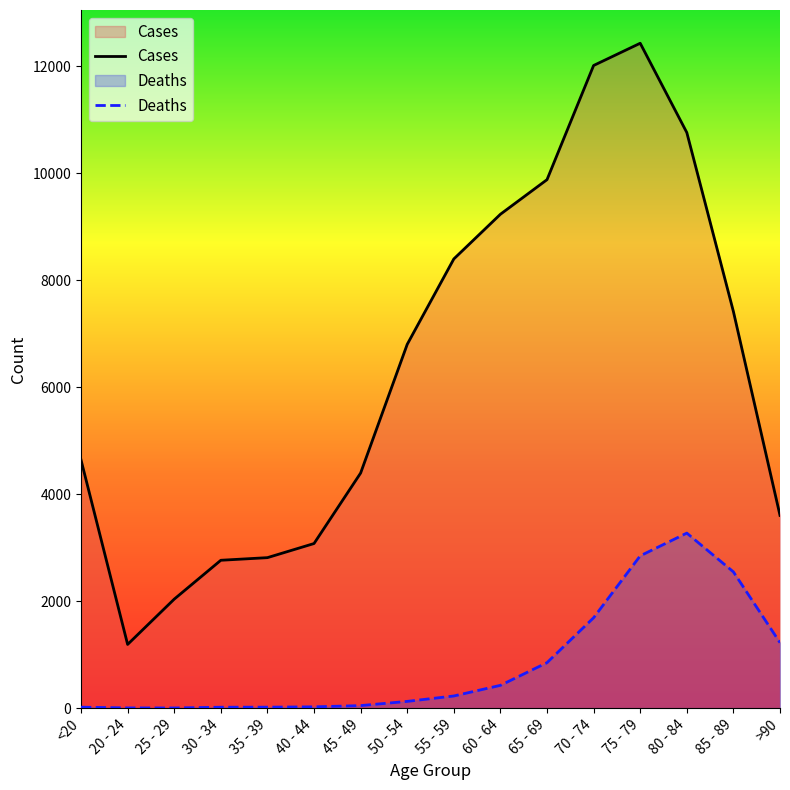

Which series changed the most between 30 - 34 and 45 - 49?

Cases